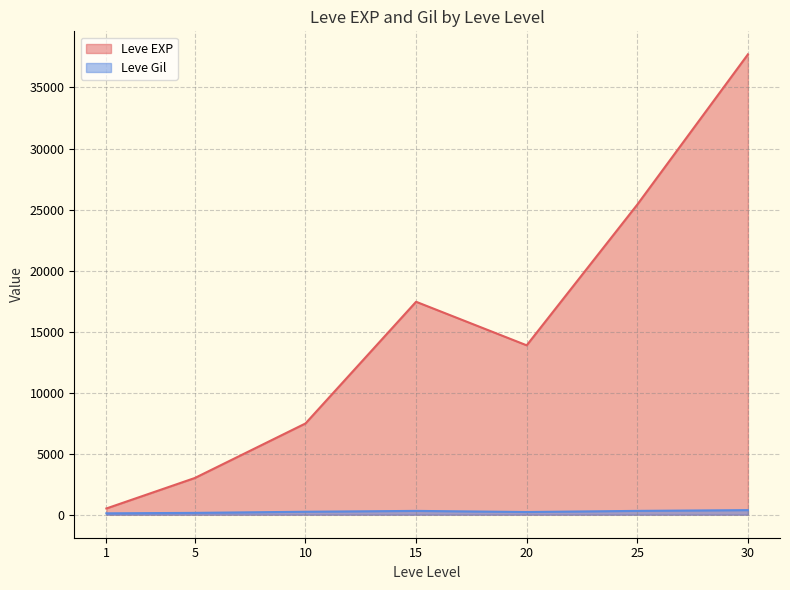

What is the difference between the maximum and minimum values in the Leve EXP series?

37204.8